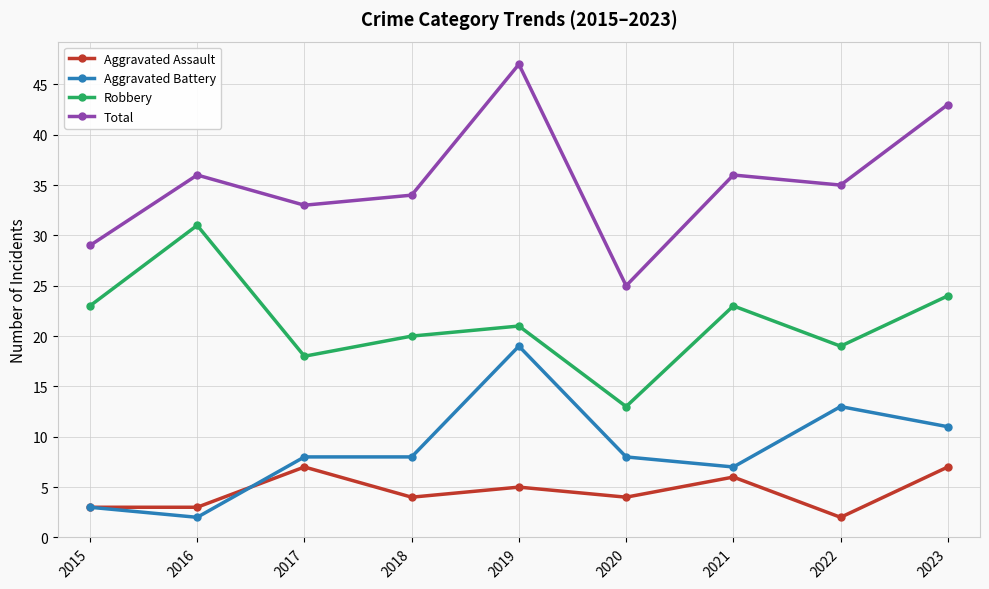

Which series changed the most between 2017 and 2021?

Robbery